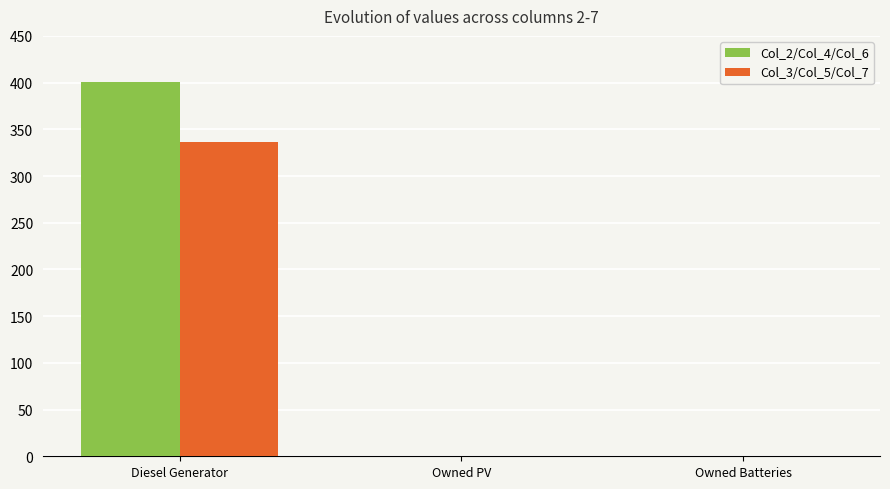

Reading right to left, transcribe all the data shown in this chart.

Col_2/Col_4/Col_6: Owned Batteries=0	Owned PV=0	Diesel Generator=401
Col_3/Col_5/Col_7: Owned Batteries=0	Owned PV=0	Diesel Generator=336